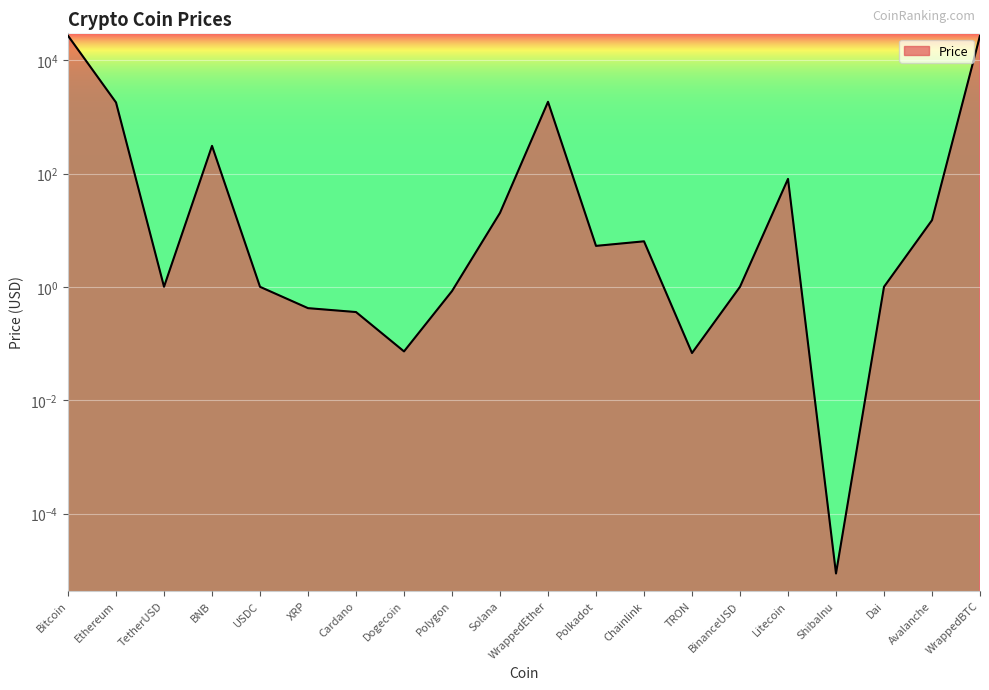

Reading right to left, transcribe all the data shown in this chart.

27143.0	15.0	1.0	0.0	80.5	1.0	0.1	6.4	5.3	1847.5	20.3	0.8	0.1	0.4	0.4	1.0	308.1	1.0	1798.5	27044.7